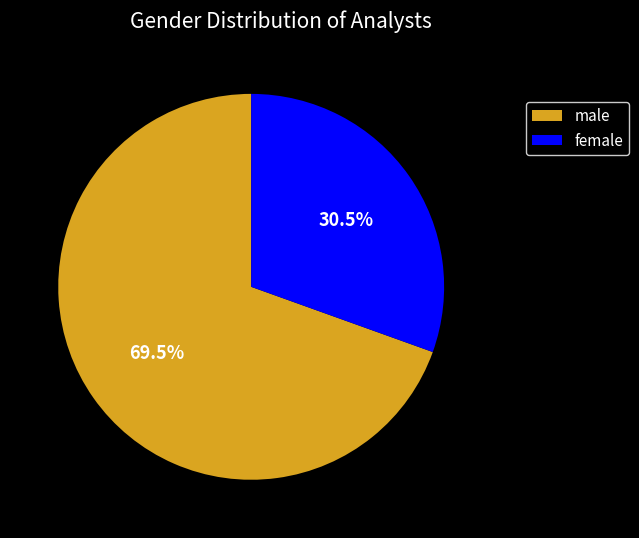

Between female and male, which is larger?

male